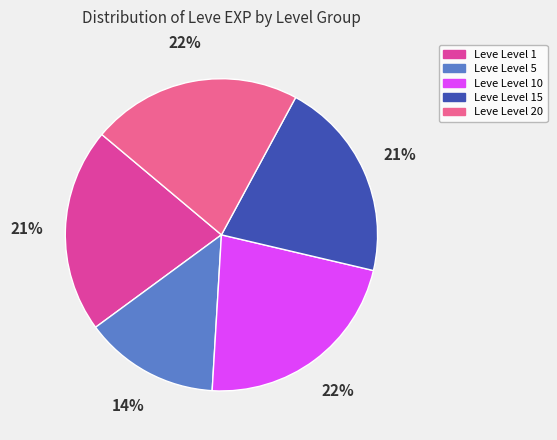

To the nearest percent, what is the difference between the largest and smallest slice percentages?

8%